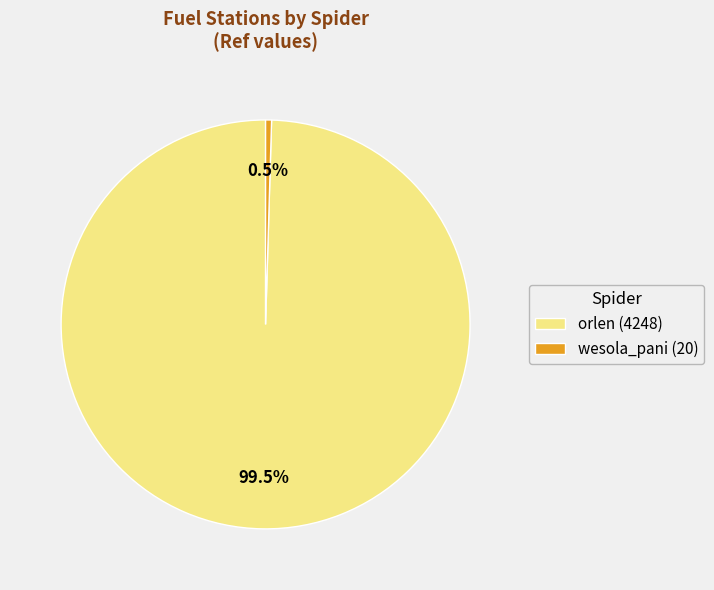

To the nearest percent, what is the difference between the wesola_pani and orlen slice percentages?

99%